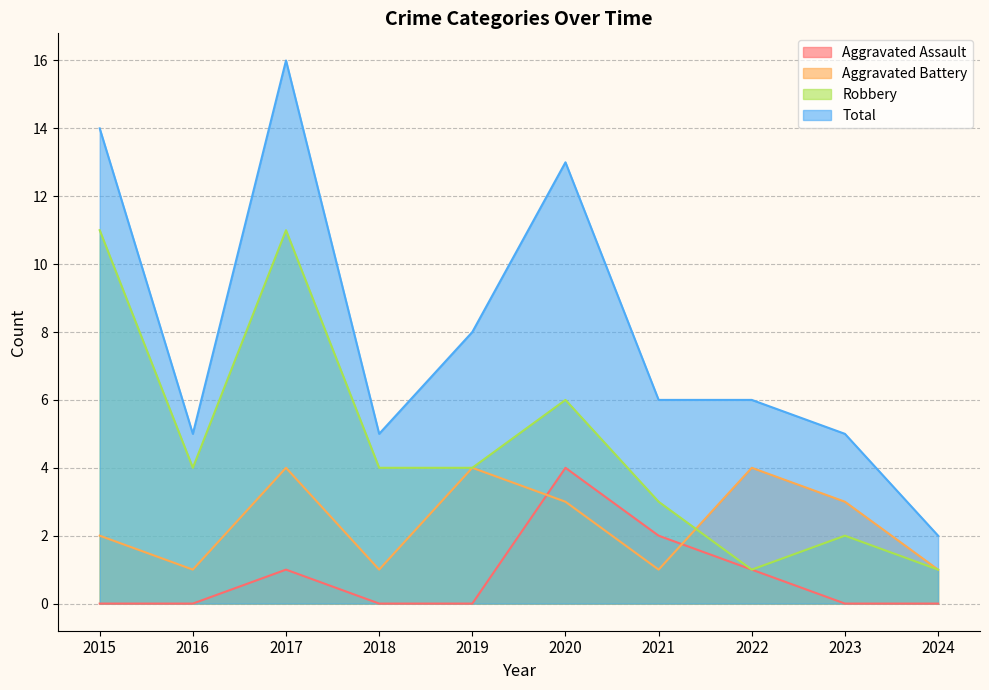

Between 2019 and 2016, which is larger?

2019